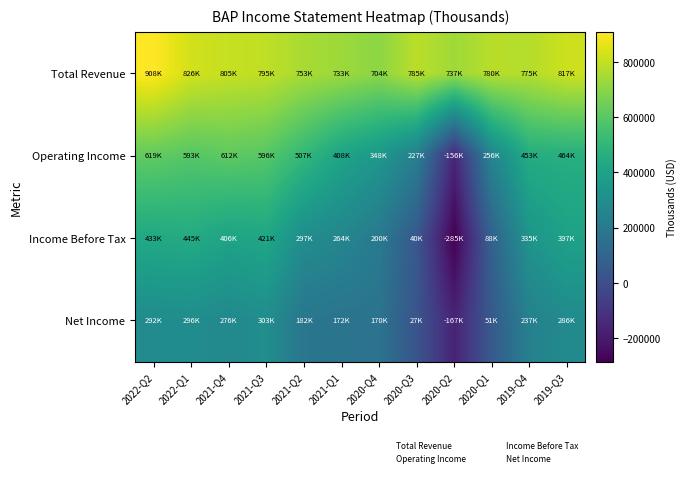

What is the difference between the highest and lowest values at 2021-Q3?

491800